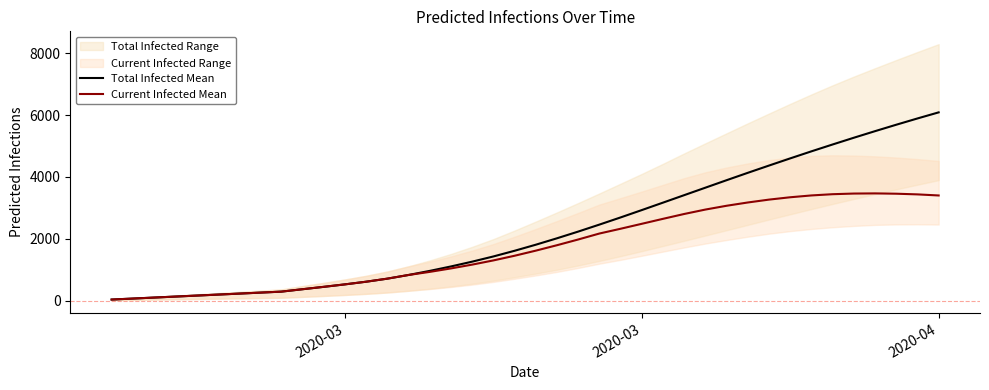

What is the difference between the maximum and minimum values in the Total Infected Mean series?

6057